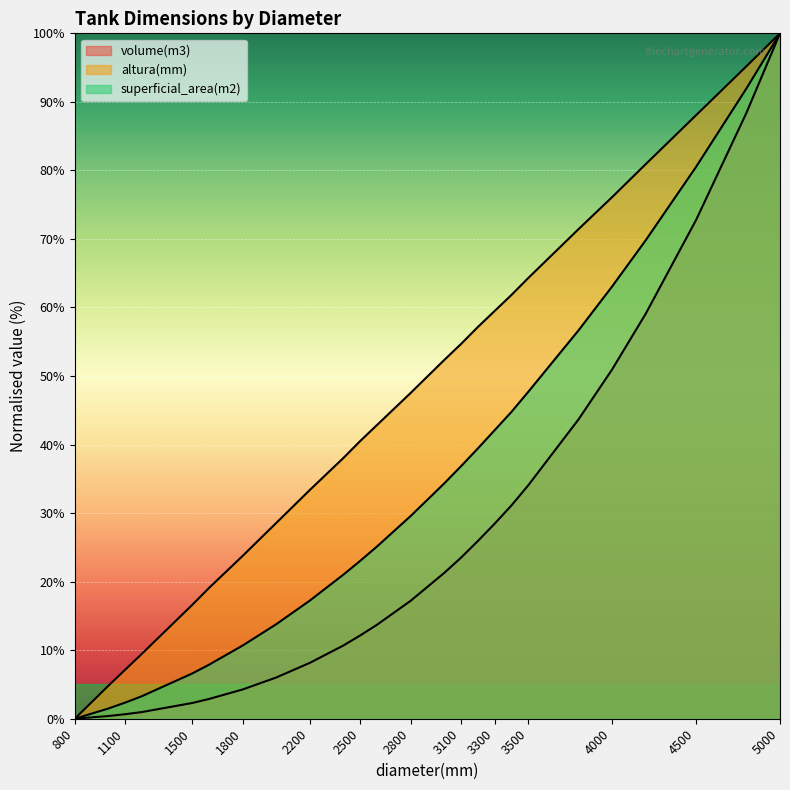

What is the average value of the altura(mm) series?

46.9